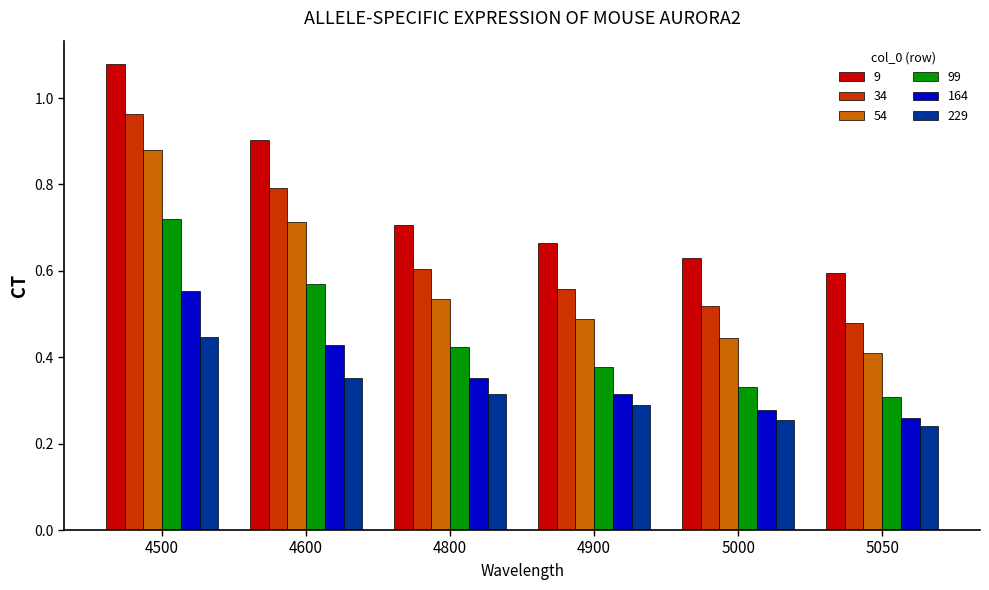

Rank the series by their maximum value, from lowest to highest.

229, 164, 99, 54, 34, 9